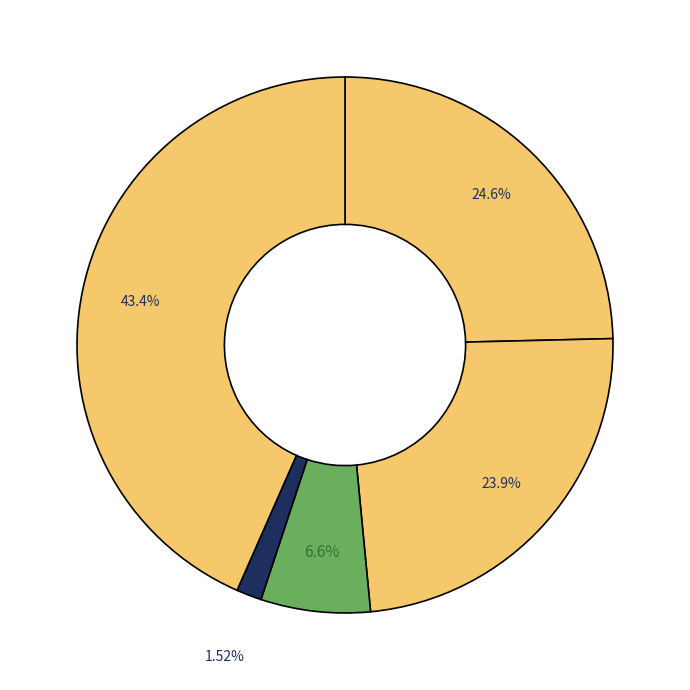

How many segments does this pie chart have?

5